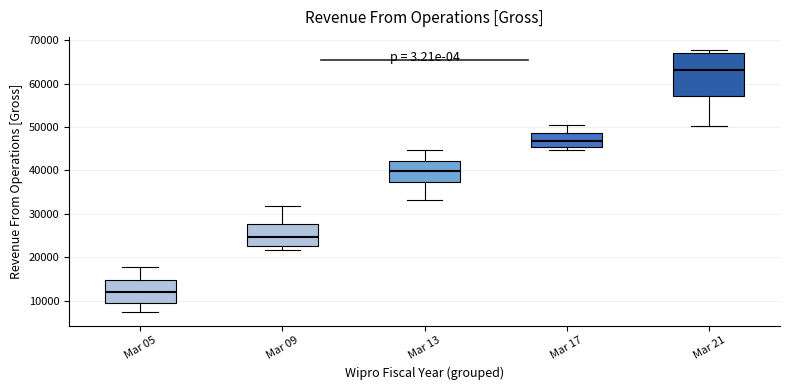

Reading left to right, read every box against the y-axis: the position of its median line, the range the box covers, and the ends of its whiskers. The values are not printed on the chart, so give them approximately, as read against the axis.

Mar 05: median 12000, box 10000 to 15000, whiskers 7000 to 18000
Mar 09: median 25000, box 23000 to 28000, whiskers 22000 to 32000
Mar 13: median 40000, box 37000 to 42000, whiskers 33000 to 45000
Mar 17: median 47000, box 45000 to 49000, whiskers 45000 (just below the box's lower edge) to 50000
Mar 21: median 63000, box 57000 to 67000, whiskers 50000 to 68000